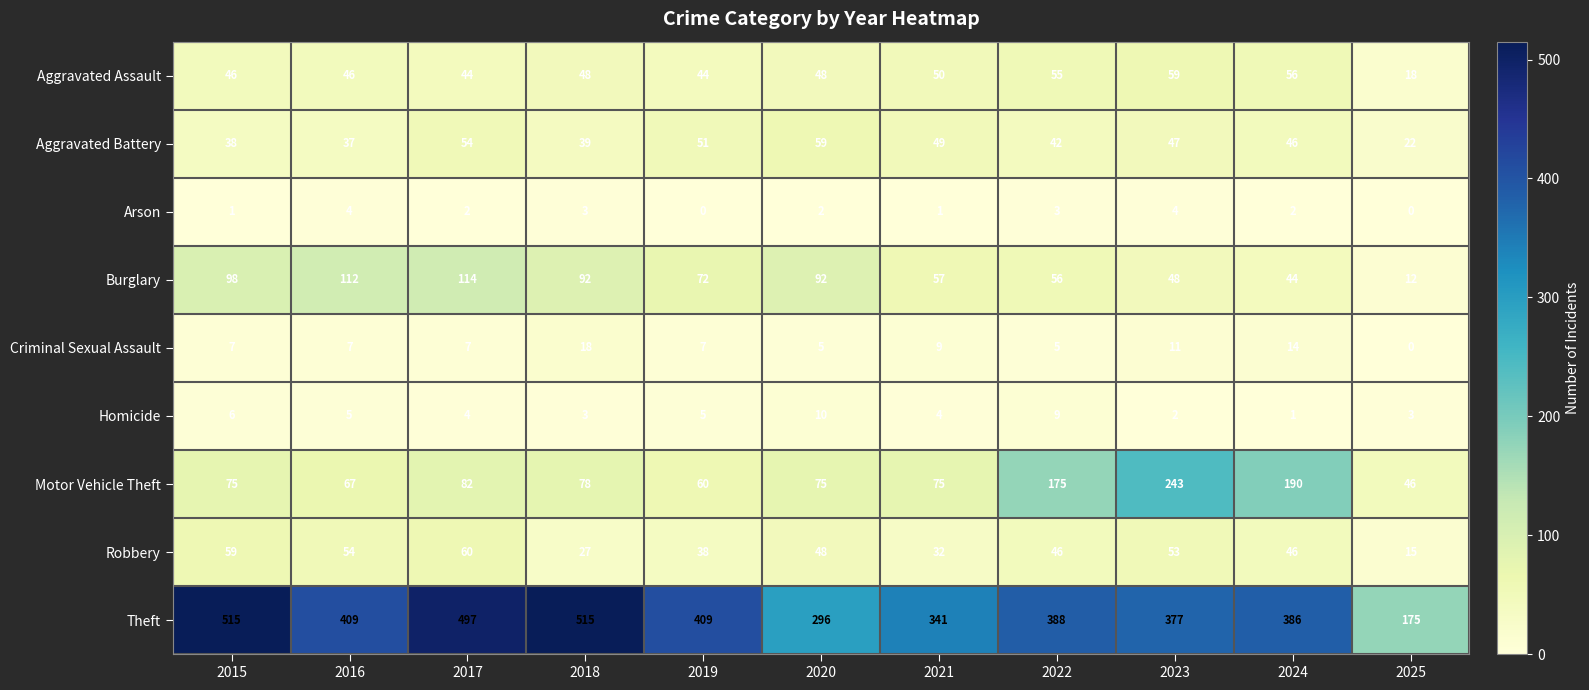

Which series changed the most between 2018 and 2024?

Theft